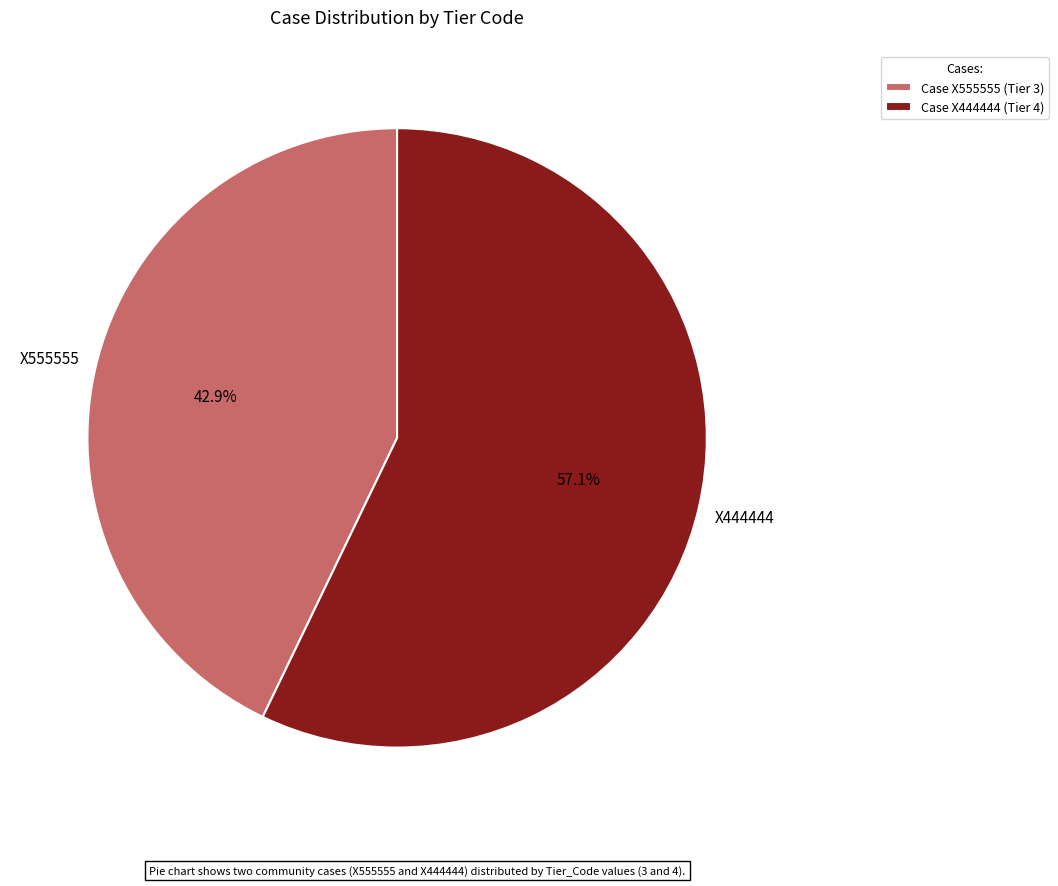

What is the smallest slice in the pie chart?

Case X555555 (Tier 3)